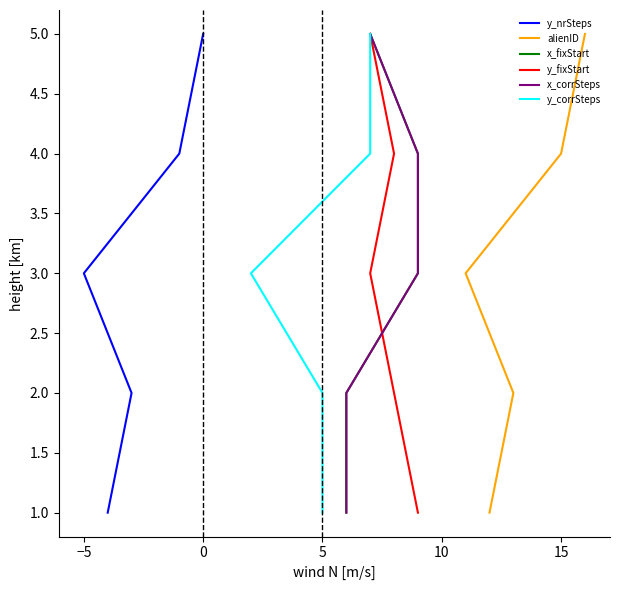

How many lines are shown in the chart?

6